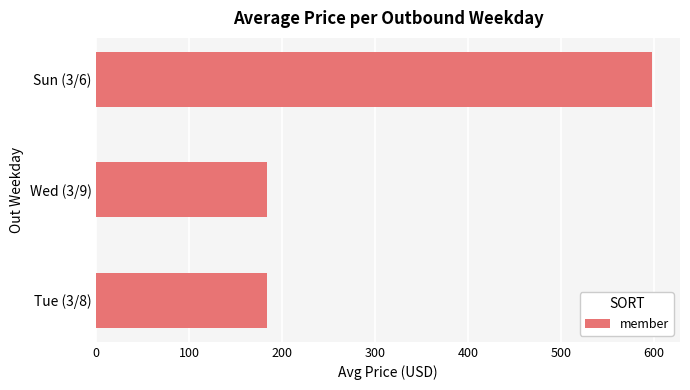

What is the difference between the maximum and minimum values?

414.4